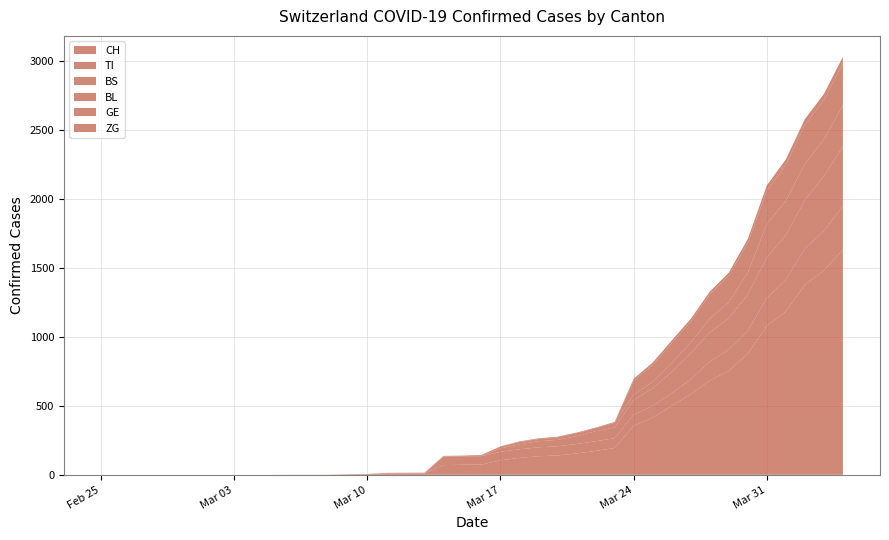

Reading right to left, list all the values displayed in this chart.

CH: 39=1630	38=1479	37=1376	36=1183	35=1079	34=877	33=752	32=683	31=584	30=499	29=414	28=355	27=194	26=173	25=155	24=140	23=134	22=123	21=105	20=74	19=73	18=70	17=9	16=9	15=8	14=4	13=3	12=1	11=1	10=1	9=0	8=0	7=0	6=0	5=0	4=0	3=0	2=0	1=0	0=0
TI: 39=314	38=287	37=263	36=229	35=202	34=165	33=155	32=136	31=107	30=91	29=85	28=80	27=71	26=70	25=68	24=67	23=65	22=62	21=62	20=61	19=61	18=61	17=0	16=0	15=0	14=0	13=0	12=0	11=0	10=0	9=0	8=0	7=0	6=0	5=0	4=0	3=0	2=0	1=0	0=0
BS: 39=434	38=397	37=350	36=323	35=292	34=263	33=228	32=211	31=191	30=155	29=128	28=105	27=78	26=73	25=57	24=46	23=44	22=36	21=25	20=4	19=0	18=4	17=4	16=4	15=4	14=0	13=0	12=0	11=0	10=0	9=0	8=0	7=0	6=0	5=0	4=0	3=0	2=0	1=0	0=0
BL: 39=298	38=266	37=262	36=249	35=242	34=158	33=115	32=100	31=76	30=65	29=46	28=40	27=35	26=21	25=21	24=18	23=16	22=16	21=13	20=5	19=5	18=2	17=2	16=2	15=2	14=2	13=1	12=0	11=0	10=0	9=0	8=0	7=0	6=0	5=0	4=0	3=0	2=0	1=0	0=0
GE: 39=305	38=284	37=283	36=260	35=241	34=216	33=193	32=175	31=153	30=144	29=122	28=103	27=0	26=0	25=0	24=0	23=0	22=0	21=0	20=0	19=0	18=0	17=0	16=0	15=0	14=0	13=0	12=0	11=0	10=0	9=0	8=0	7=0	6=0	5=0	4=0	3=0	2=0	1=0	0=0
ZG: 39=46	38=44	37=41	36=40	35=39	34=29	33=21	32=21	31=18	30=18	29=18	28=12	27=5	26=5	25=5	24=5	23=5	22=5	21=1	20=0	19=0	18=0	17=0	16=0	15=0	14=0	13=0	12=0	11=0	10=0	9=0	8=0	7=0	6=0	5=0	4=0	3=0	2=0	1=0	0=0